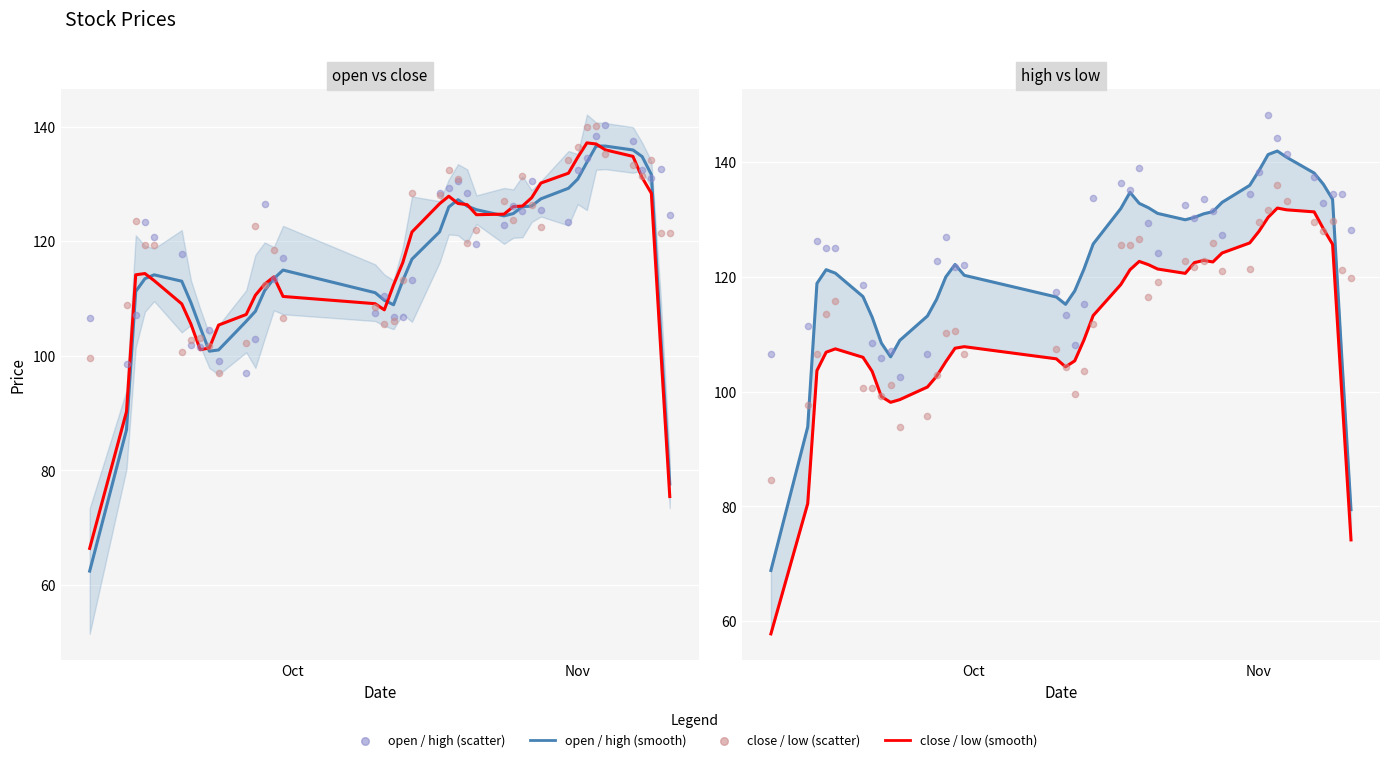

Which series contains the highest Y value?

high